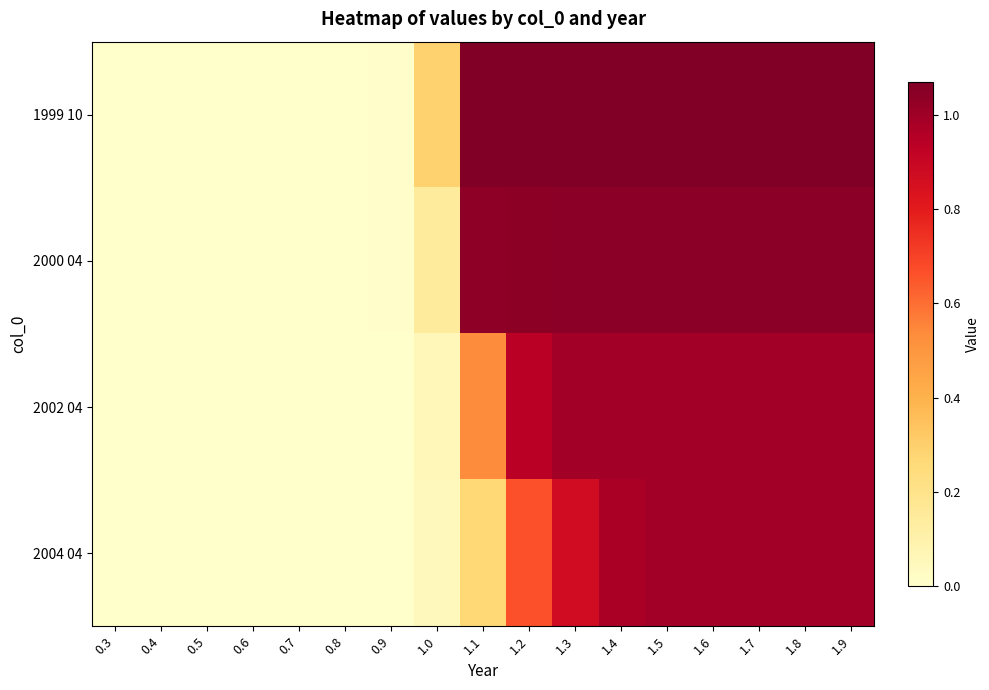

How many distinct data groups are displayed?

4